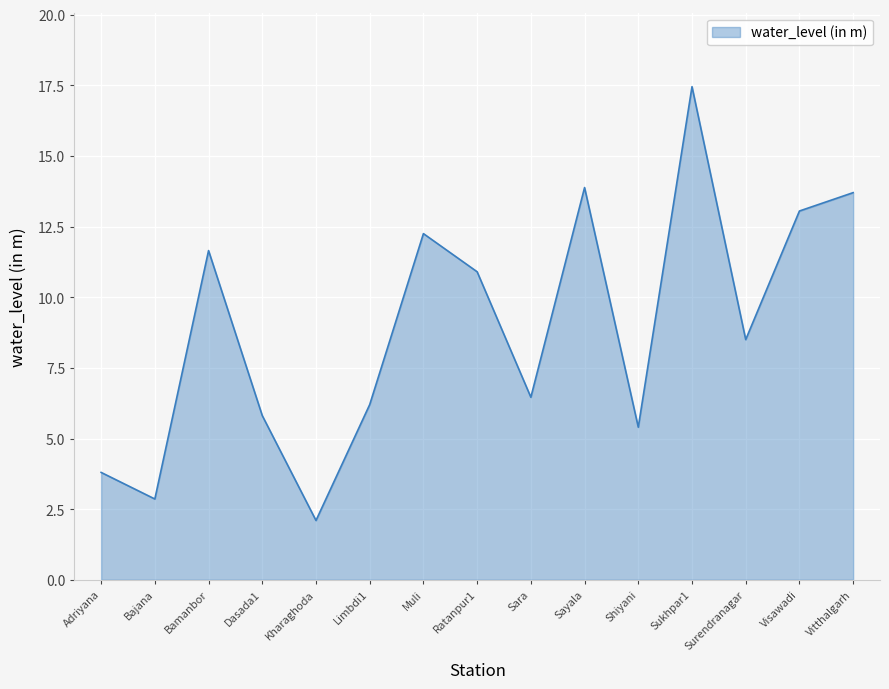

What is the smallest value displayed?

2.1